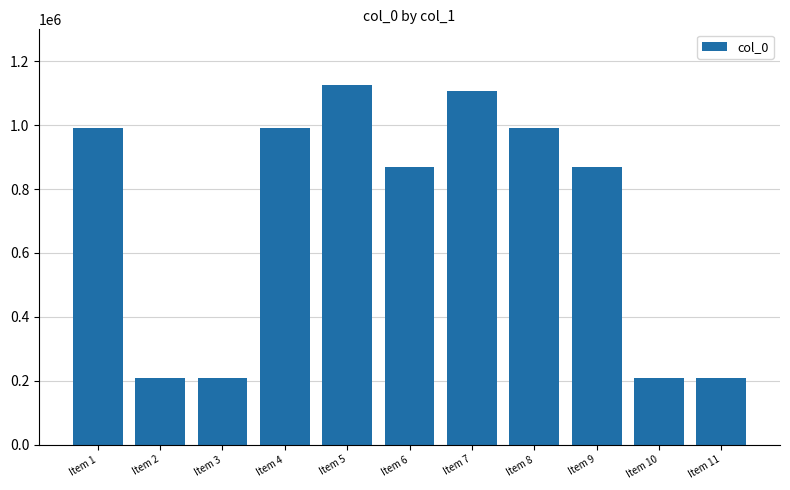

What is the ratio of the value at Item 8 to the value at Item 10?

4.8